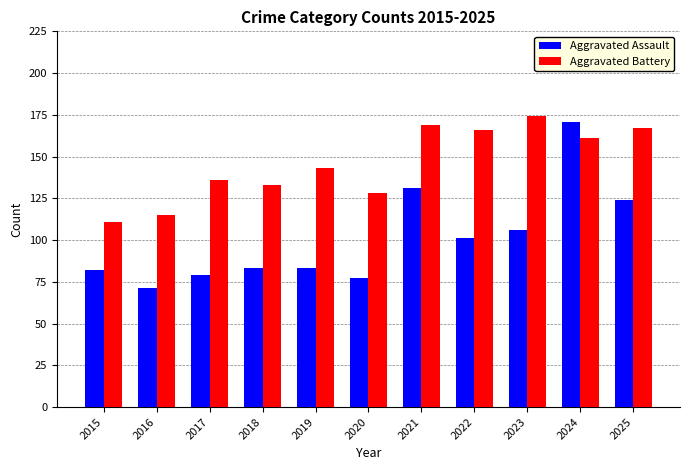

How many values in the Aggravated Battery series are below 143?

5